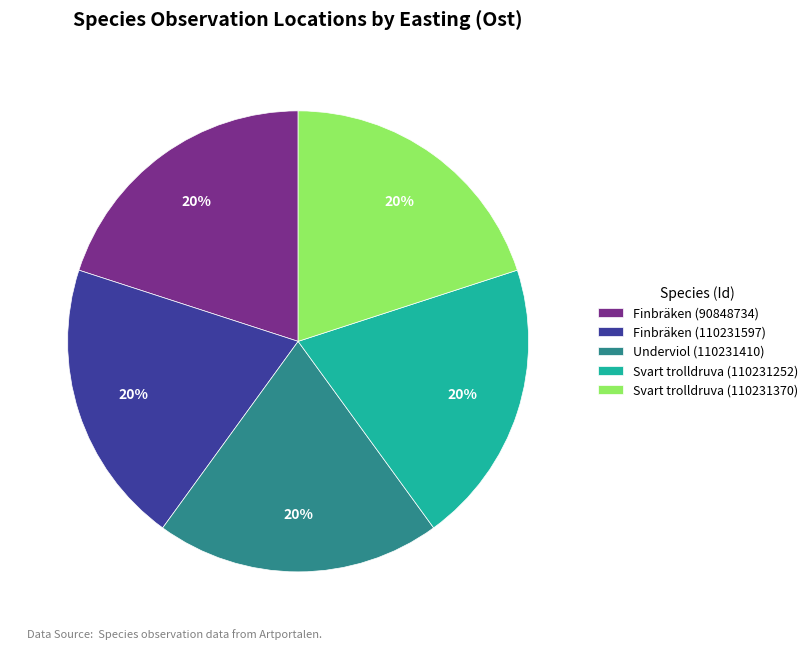

Is the sum of Underviol (110231410) and Svart trolldruva (110231252) greater than half?

No